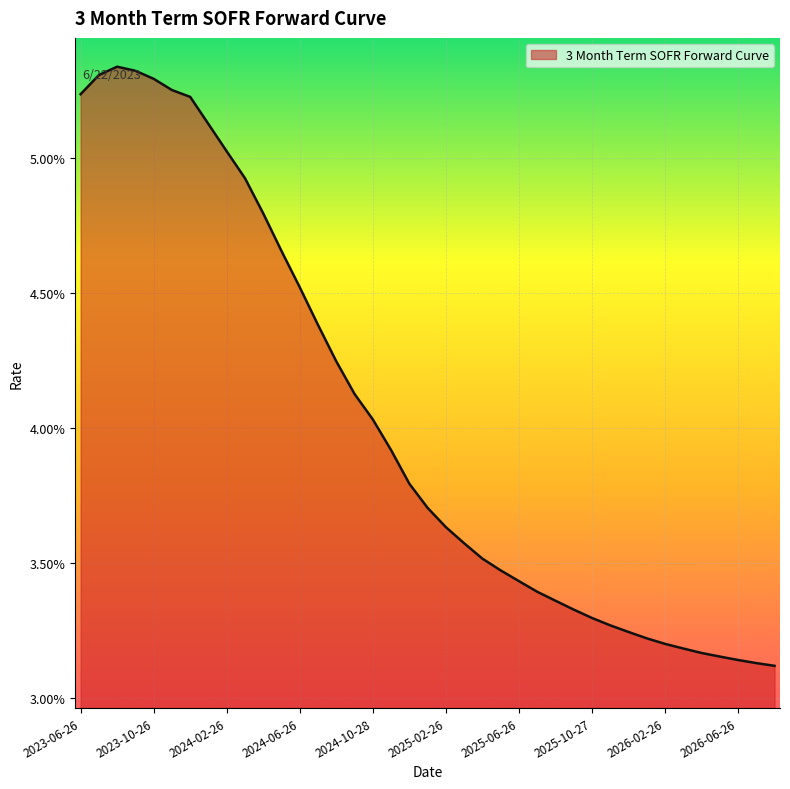

What is the label of the 9th point from the left?

2024-02-26